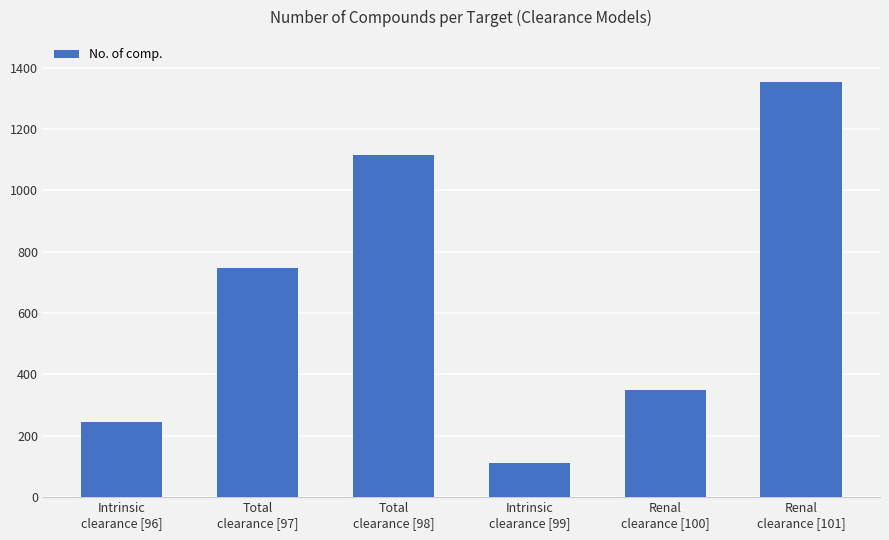

What is the approximate value at Renal
clearance [100]?

349